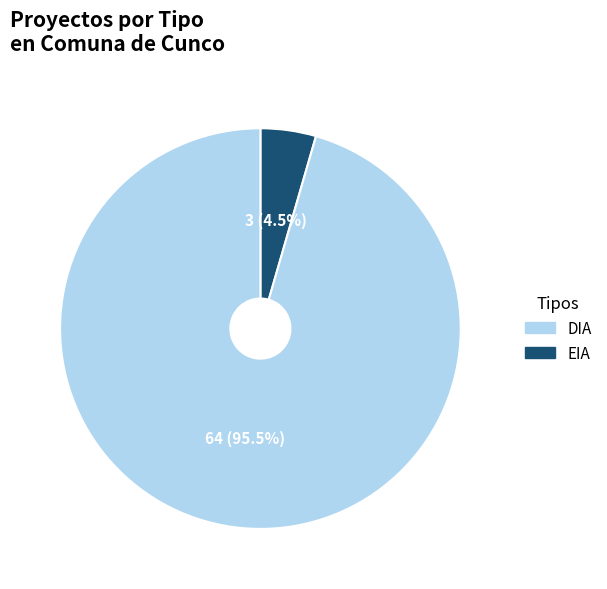

Count the number of slices in the pie.

2